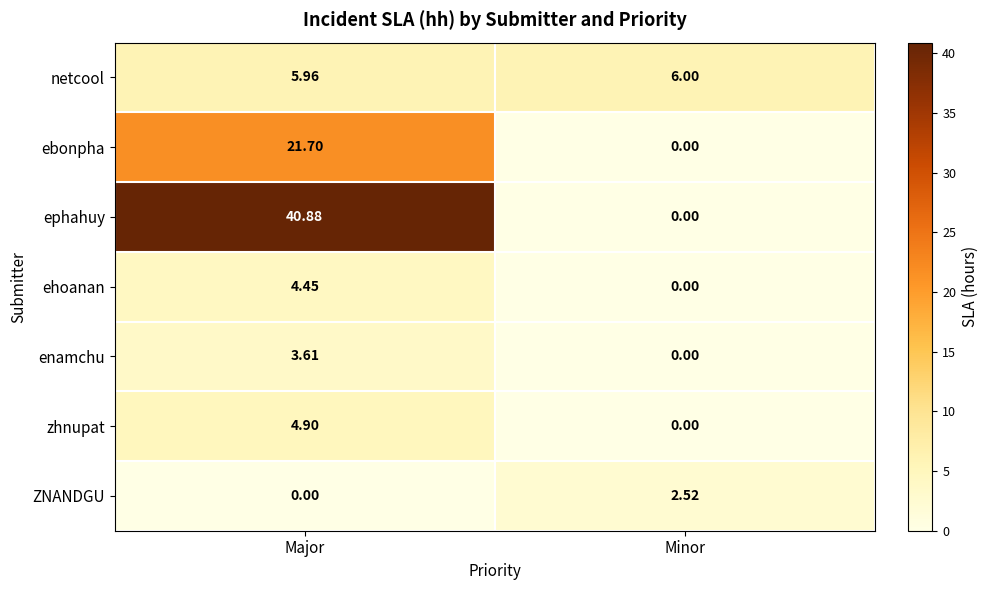

List the labels in order of zhnupat value, largest first.

Major, Minor